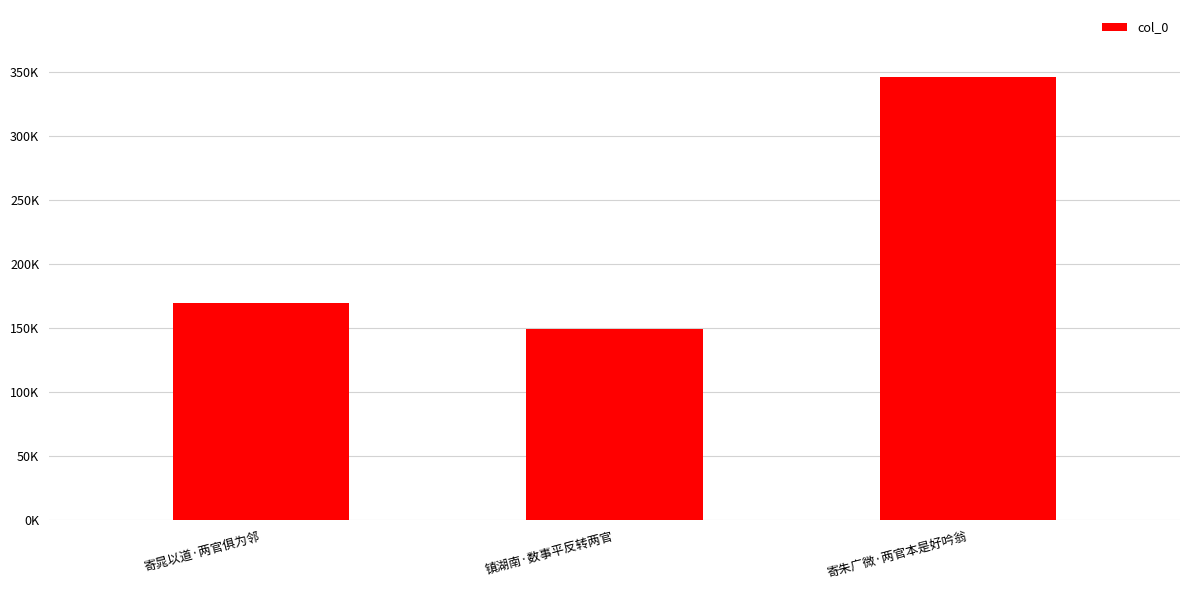

What is the smallest value displayed?

149080